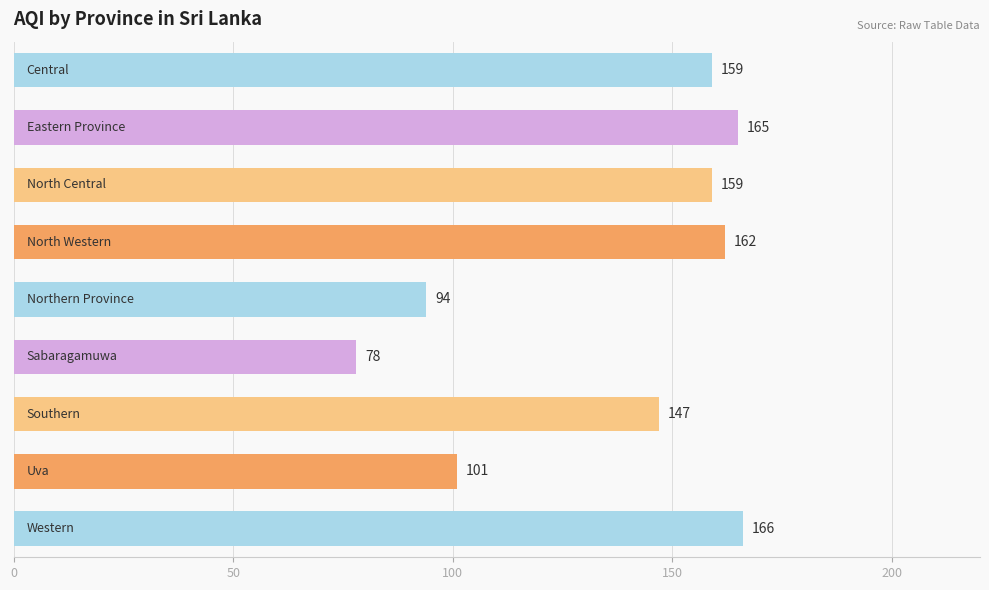

What is the average value?

137